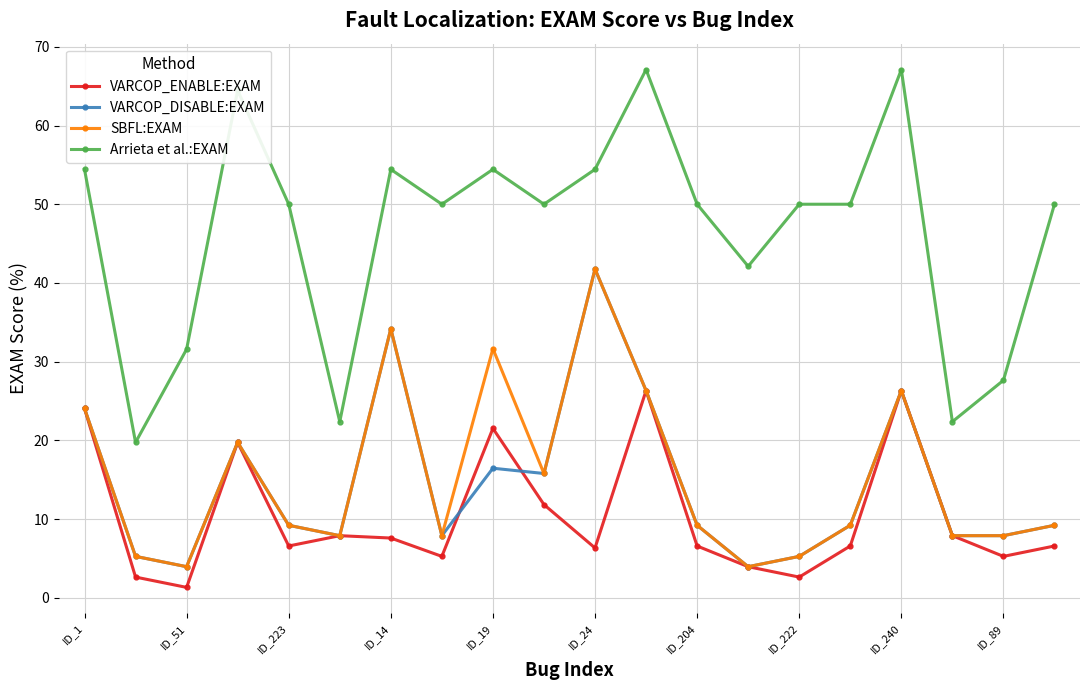

Which series has the largest range (max minus min)?

Arrieta et al.:EXAM